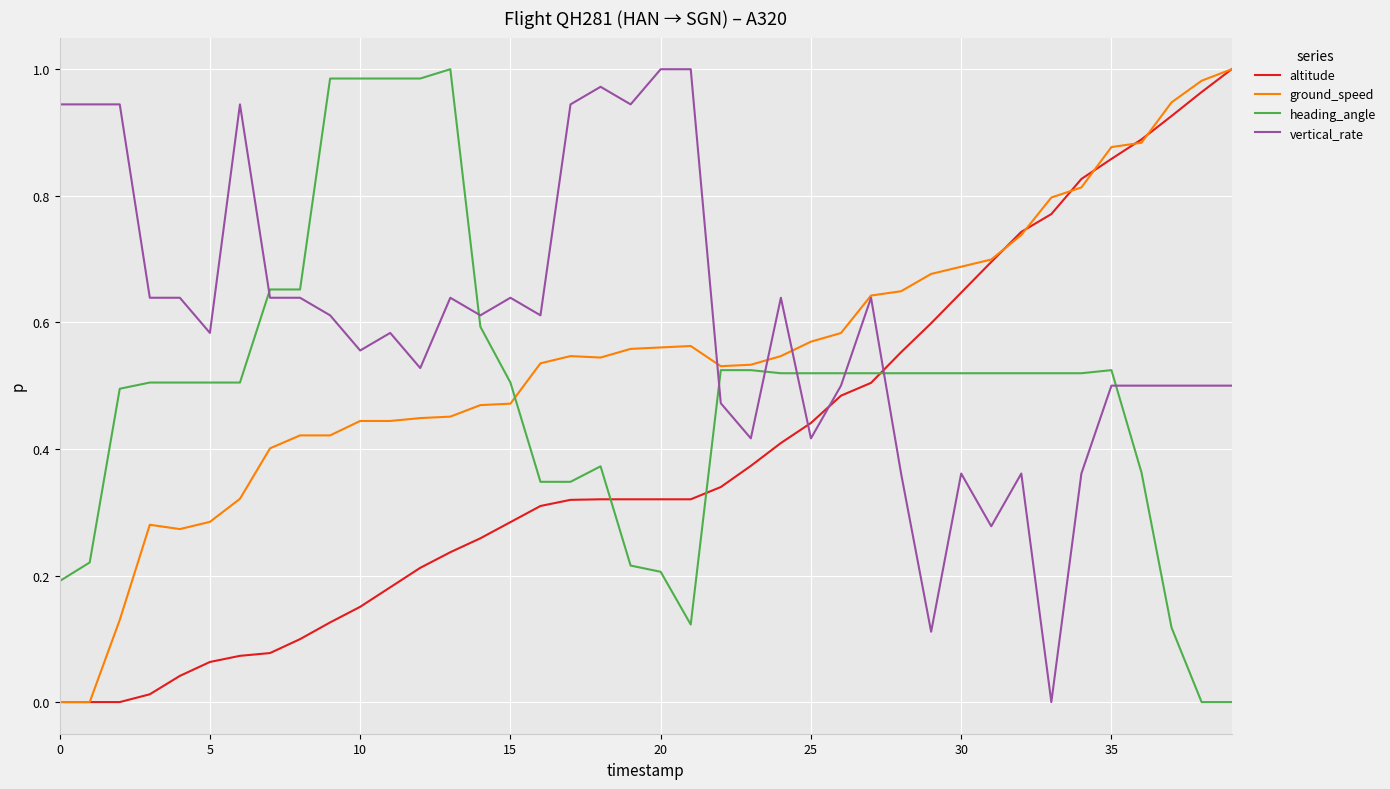

Which series has the largest total across all categories?

vertical_rate